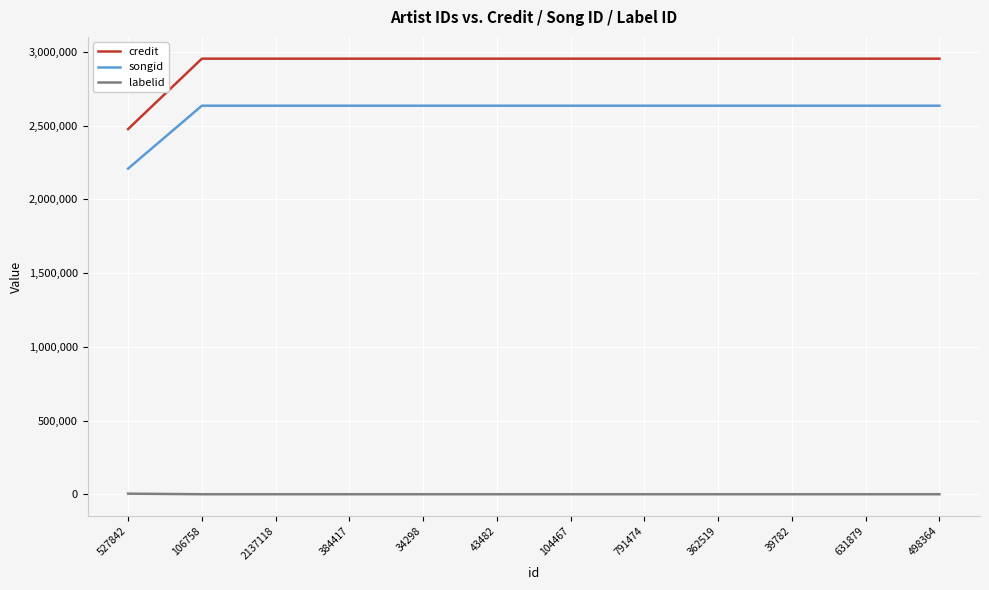

At which label does songid reach its minimum?

527842